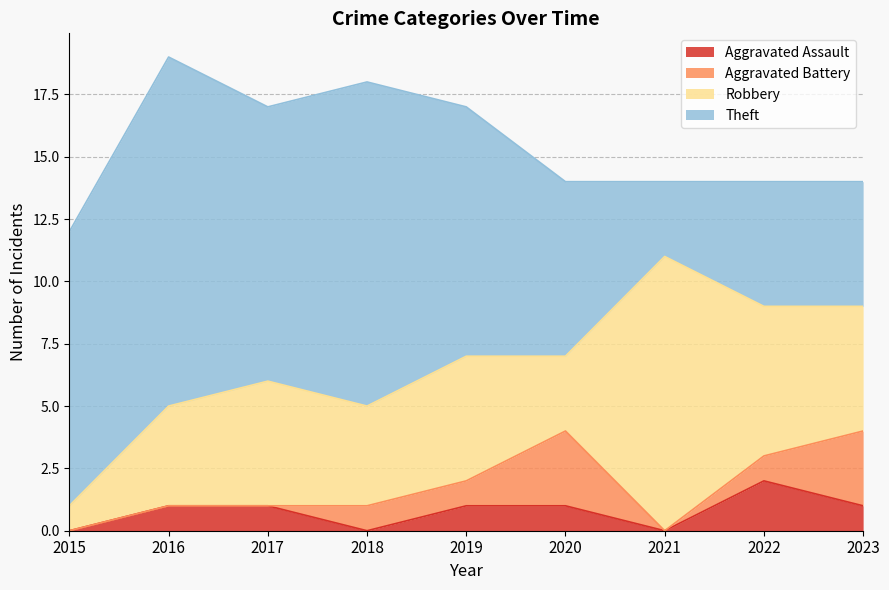

Is it true that Theft equals 3 at 2021?

True